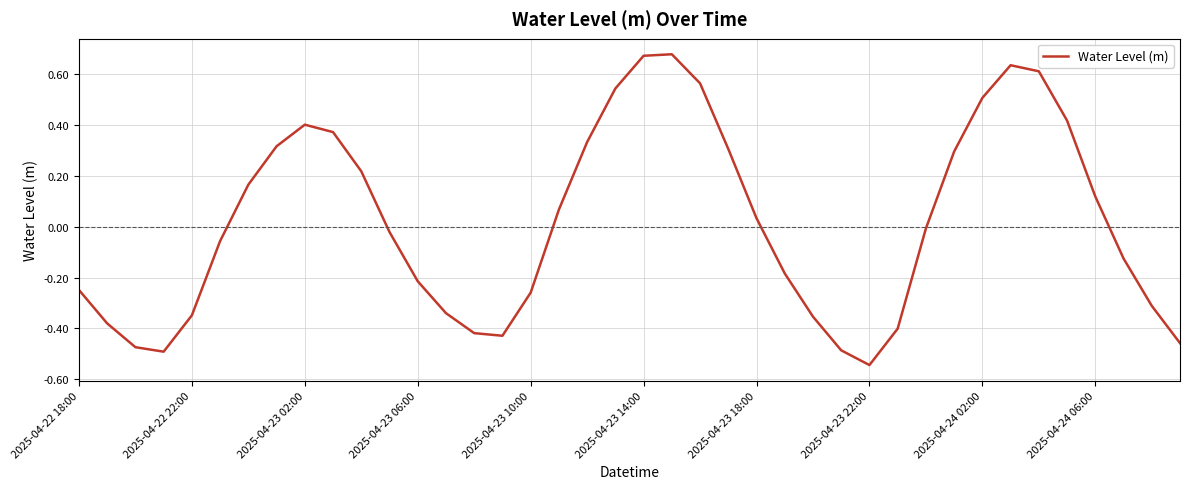

Count the number of data series in this chart.

1